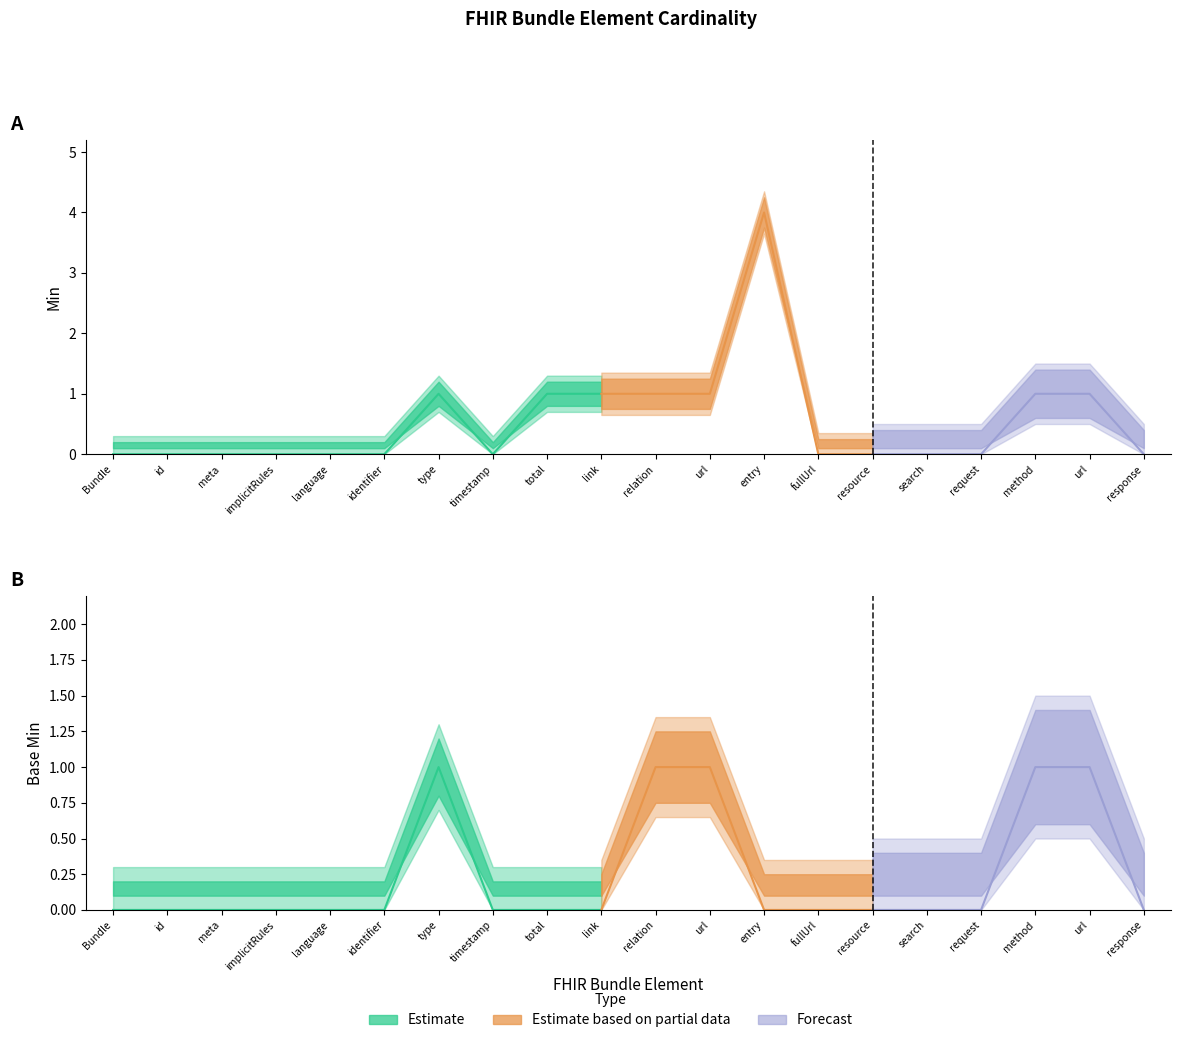

Between Bundle.total and Bundle.entry.request.method, which series saw the biggest shift?

Base Min